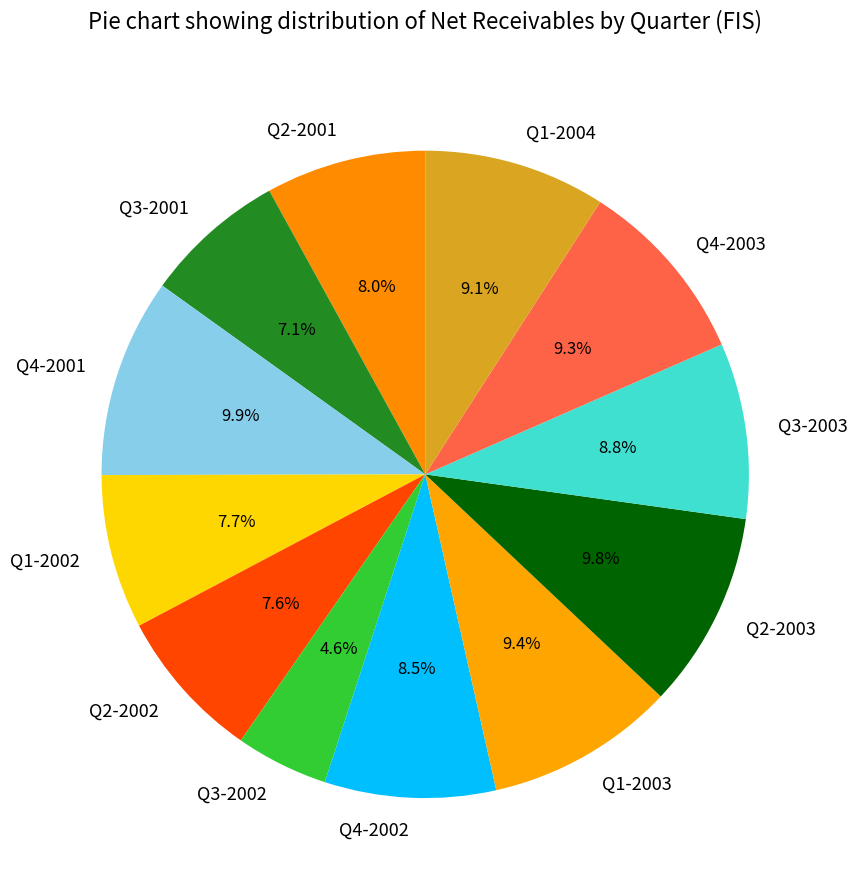

To the nearest percent, what is the average slice percentage?

8%